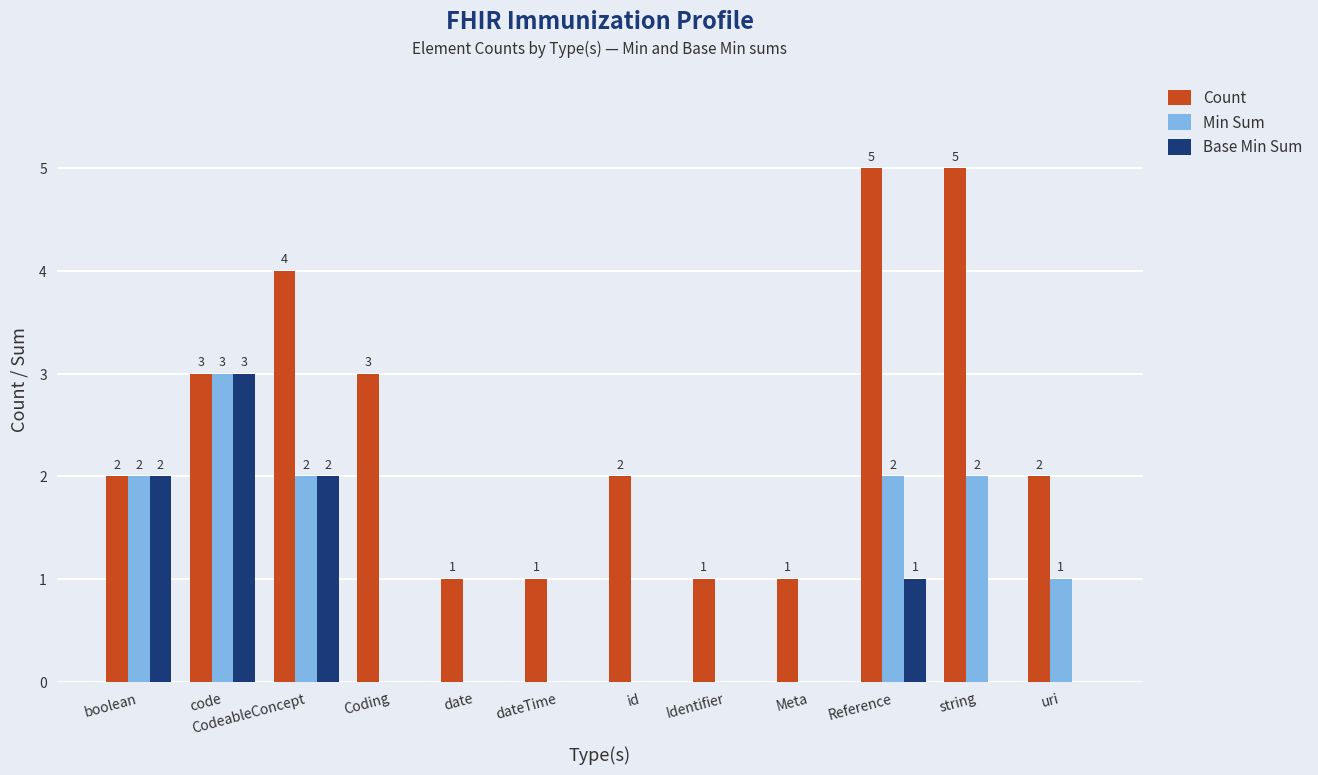

What is the sum of all Min Sum values?

12